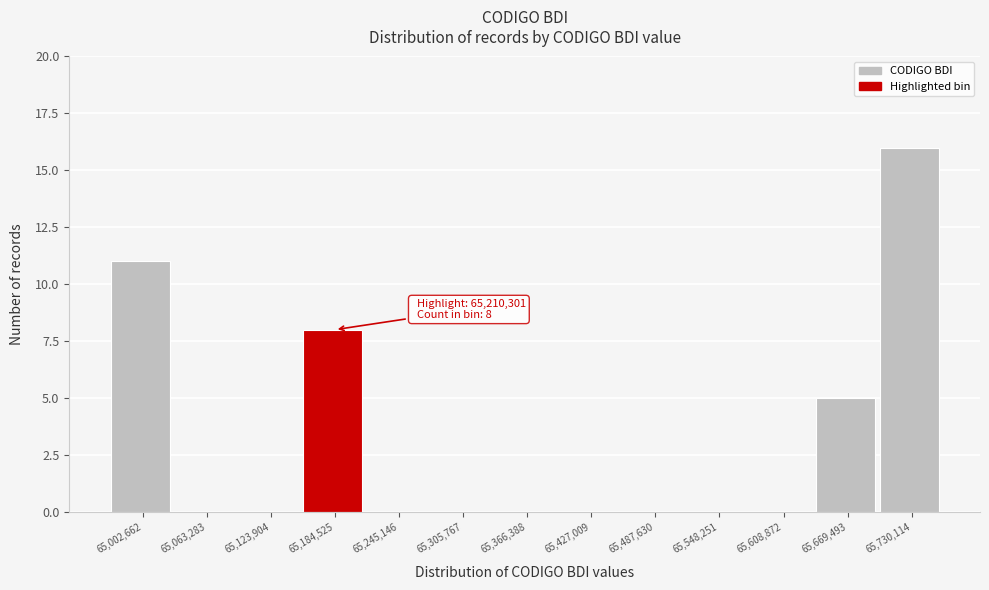

Reading right to left, extract all data points from this chart.

65,730,114=16	65,669,493=5	65,608,872=0	65,548,251=0	65,487,630=0	65,427,009=0	65,366,388=0	65,305,767=0	65,245,146=0	65,184,525=8	65,123,904=0	65,063,283=0	65,002,662=11